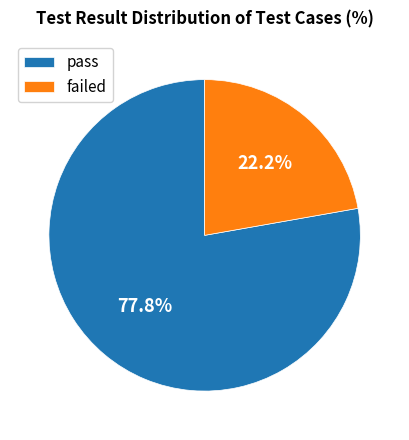

Which category accounts for the majority?

pass